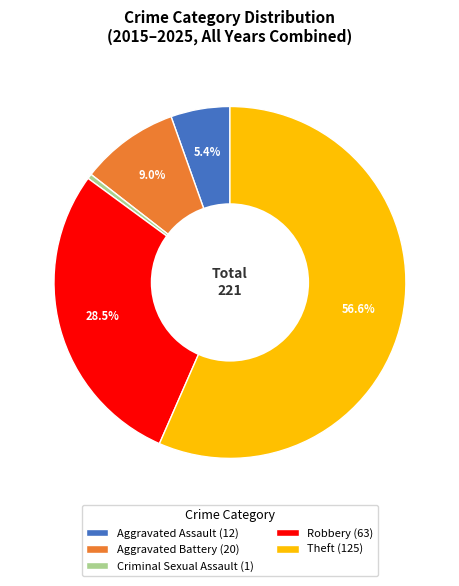

Between Robbery (63) and Aggravated Assault (12), which is larger?

Robbery (63)